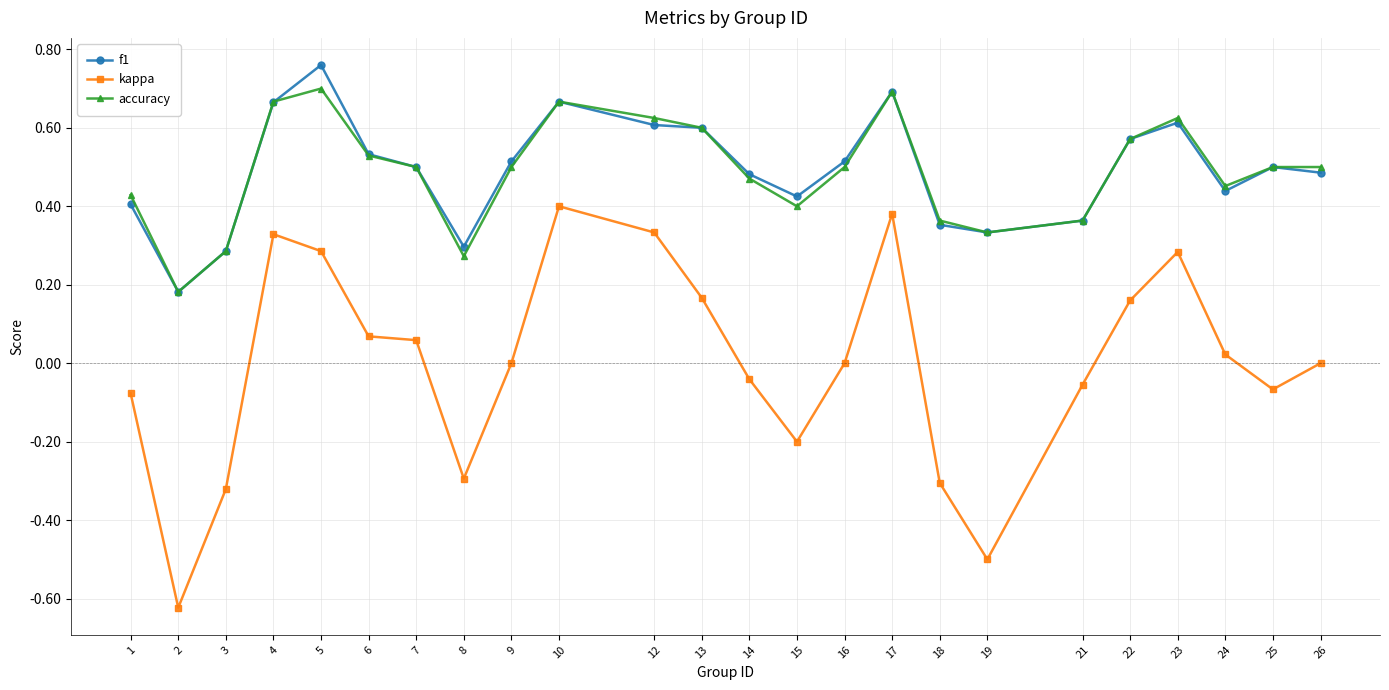

What is the sum of all accuracy values?

11.7